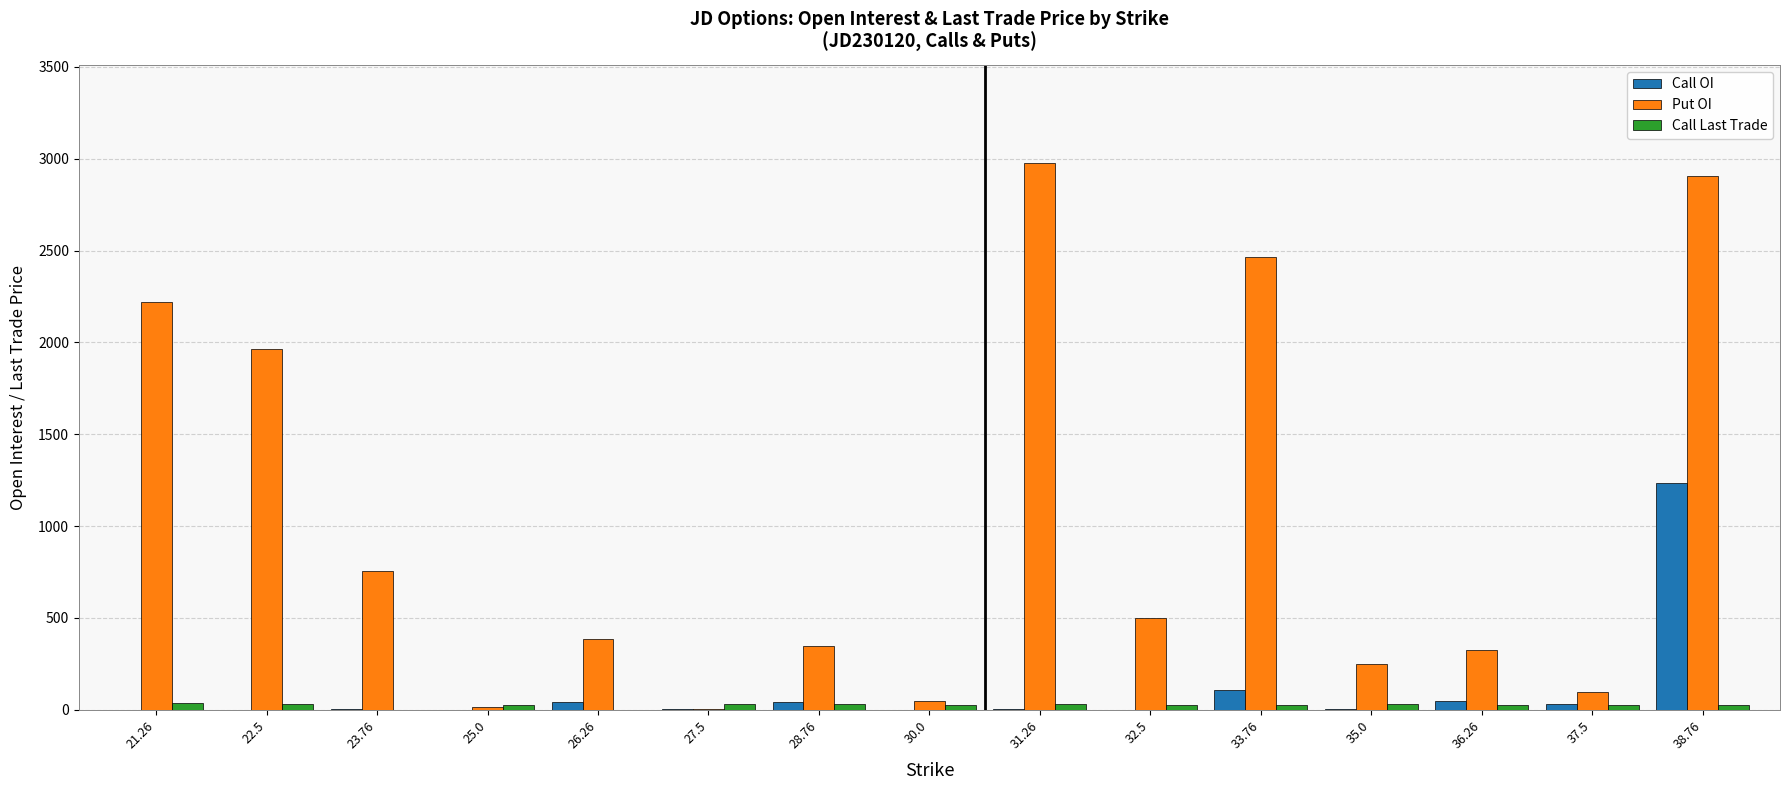

What is the average value of the Call OI series?

101.7